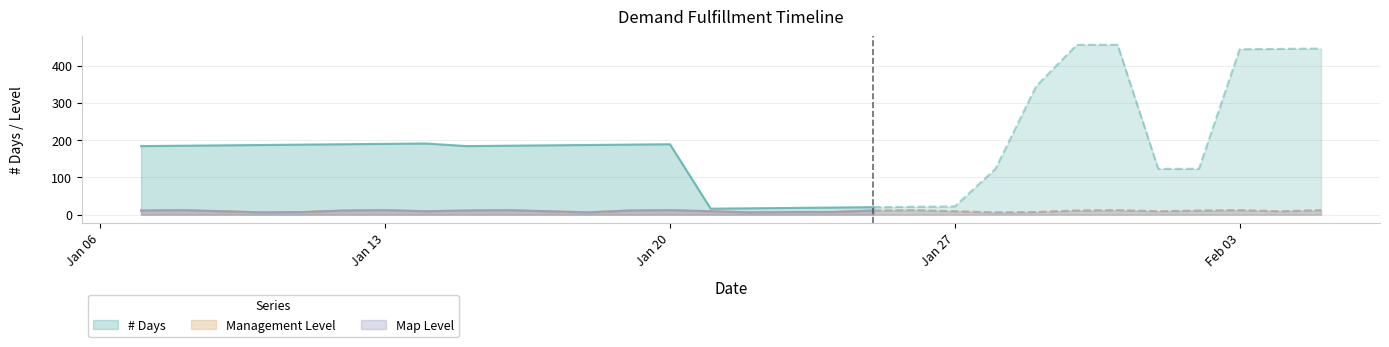

True or false: Map Level has a value of 9 at 2025-01-14.

True